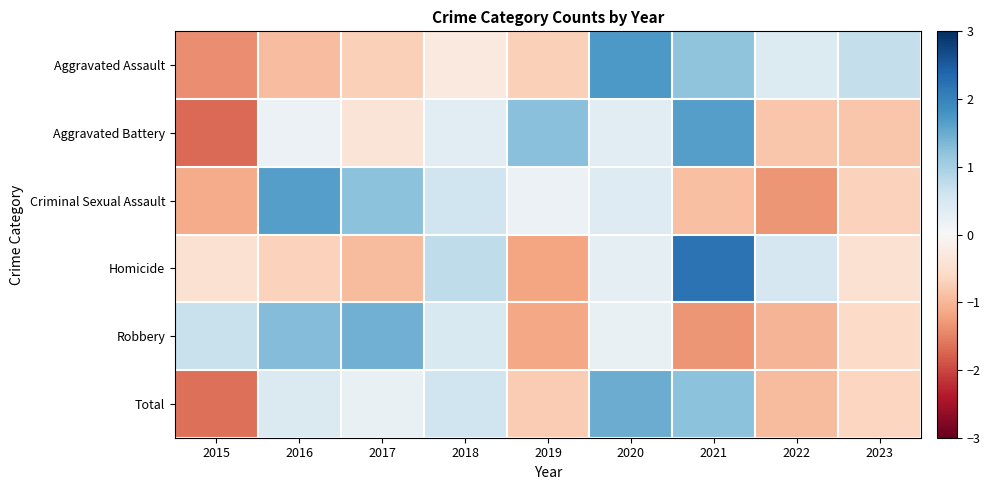

How many categories are shown in the chart?

9